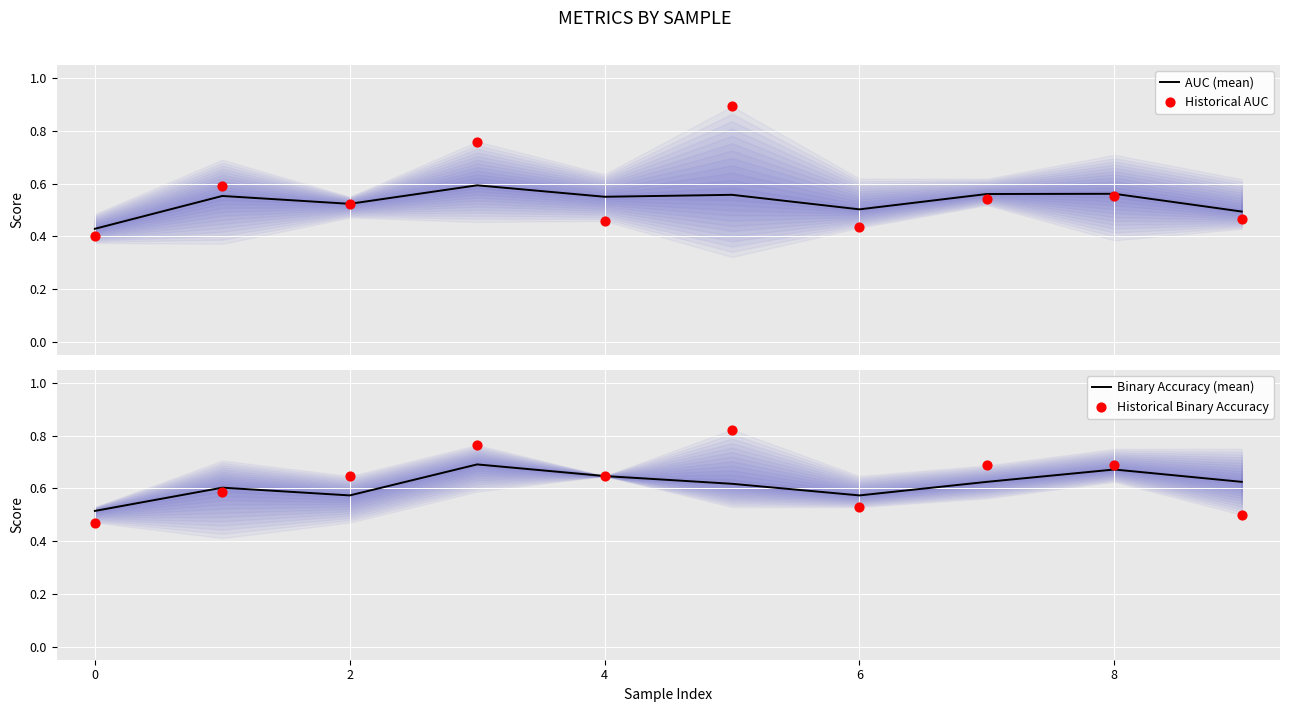

Which series has the largest total across all categories?

Historical Binary Accuracy